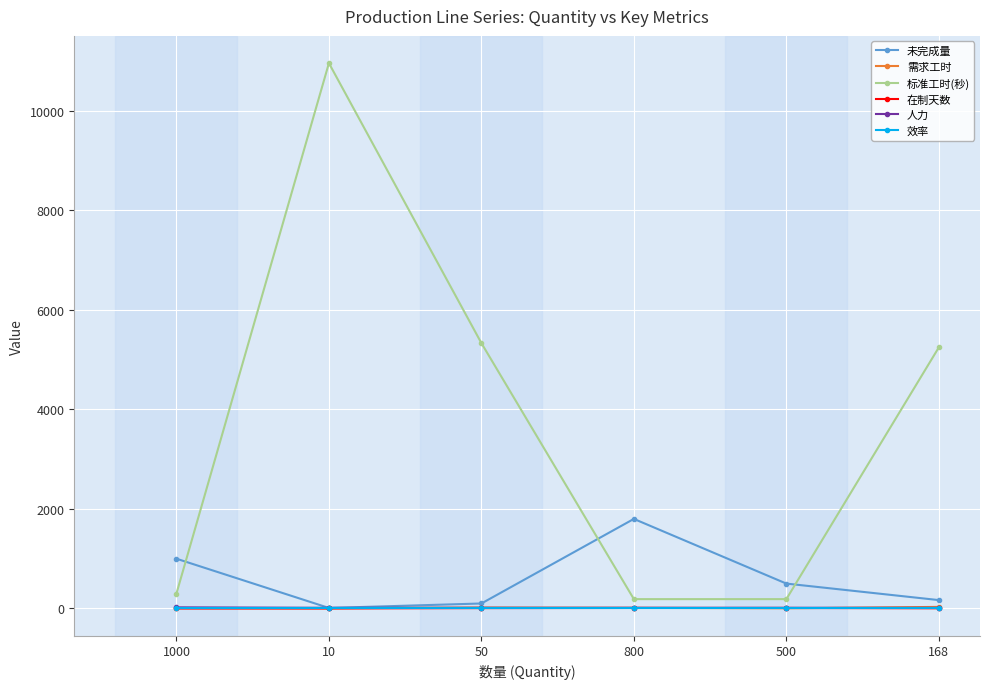

True or false: 标准工时(秒) and 效率 cross at least once.

False